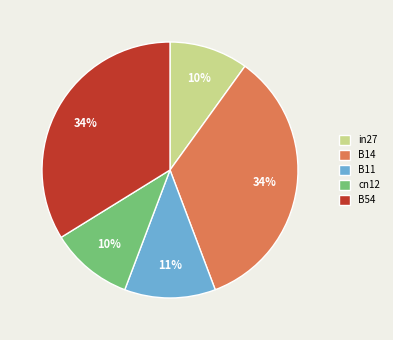

Is the sum of B54 and cn12 greater than half?

No